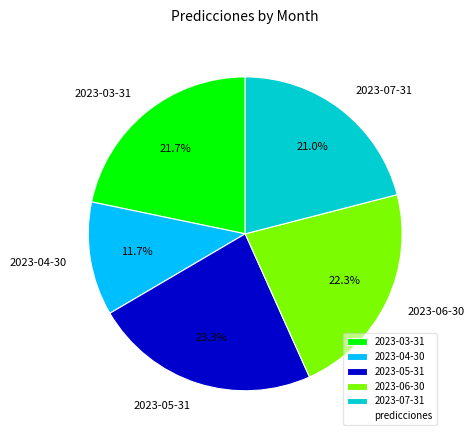

The 2023-05-31 slice represents 36% of the pie. True or false?

False